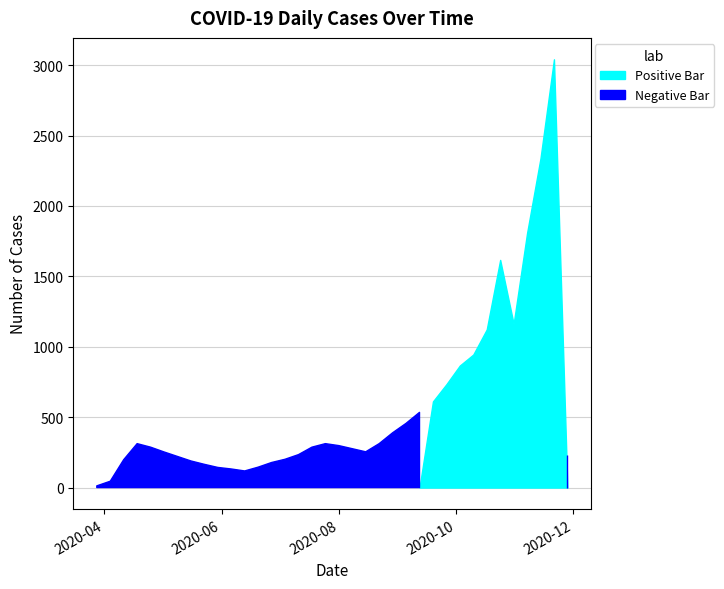

Between 2020-05-16 and 2020-04-11, which is larger?

2020-04-11